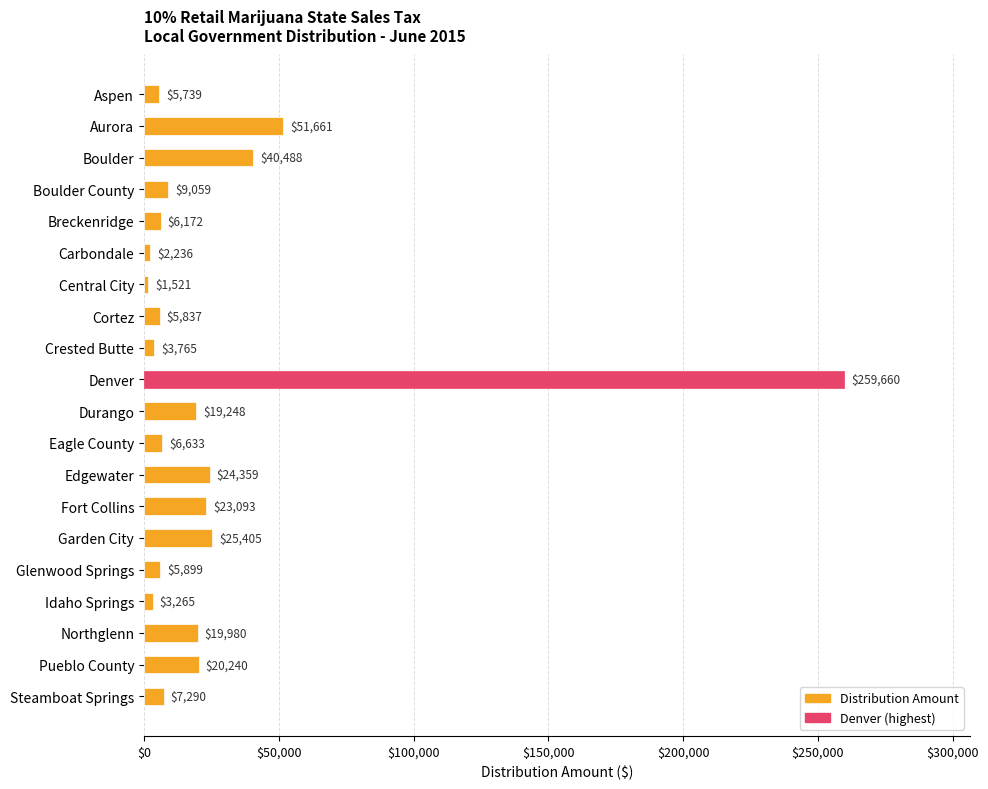

How many series are shown in this chart?

1